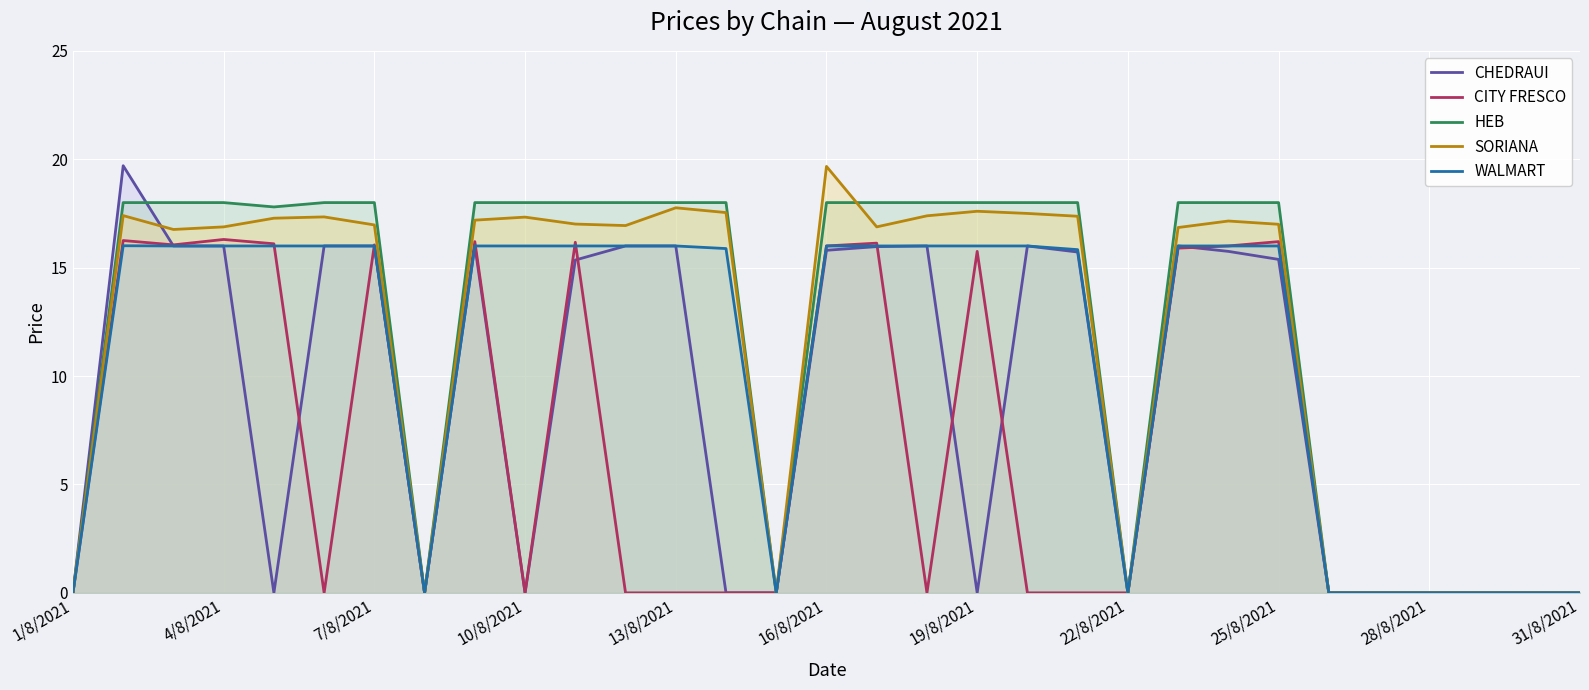

How many lines are shown in the chart?

5